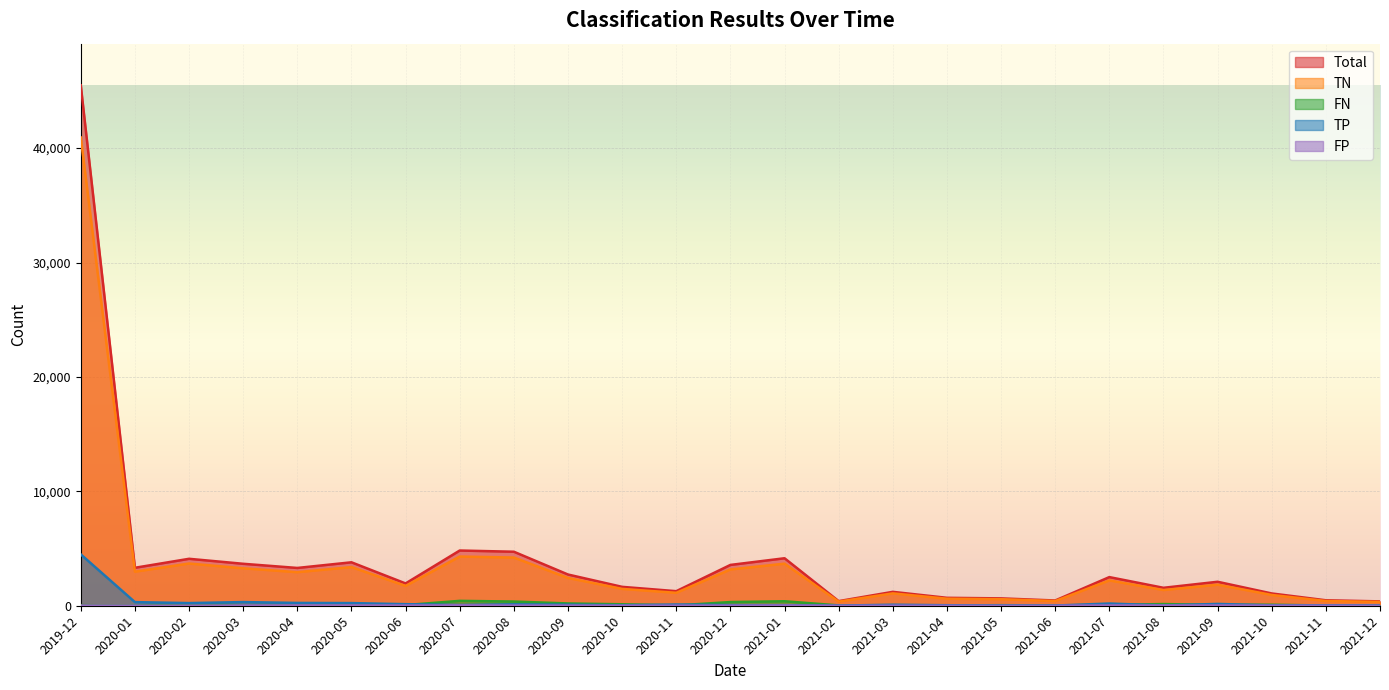

Which series has the largest range (max minus min)?

Total